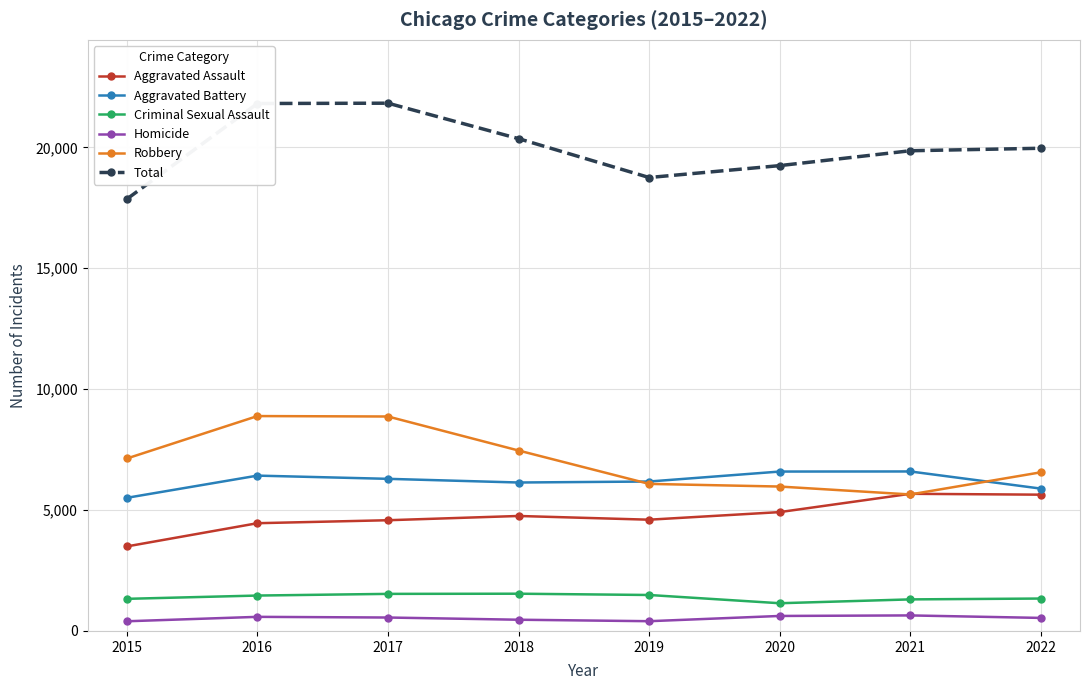

What is the total value across all series at 2018?

40720